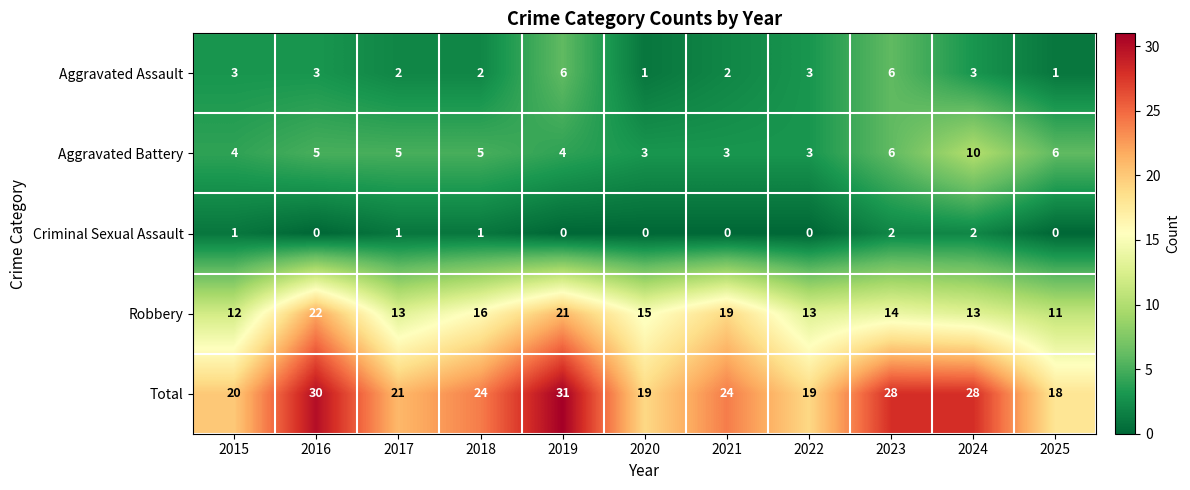

What is the difference between the maximum and minimum values in the Robbery series?

11